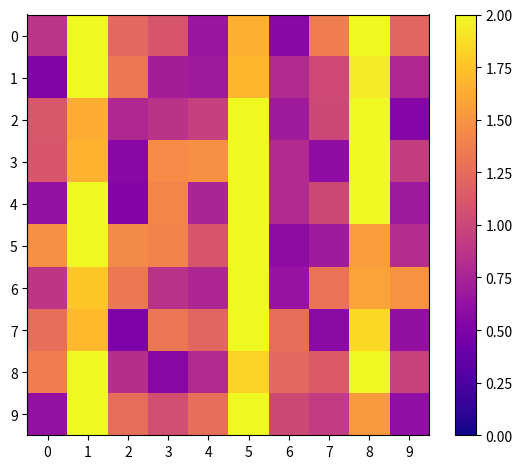

Which series has the largest range (max minus min)?

7